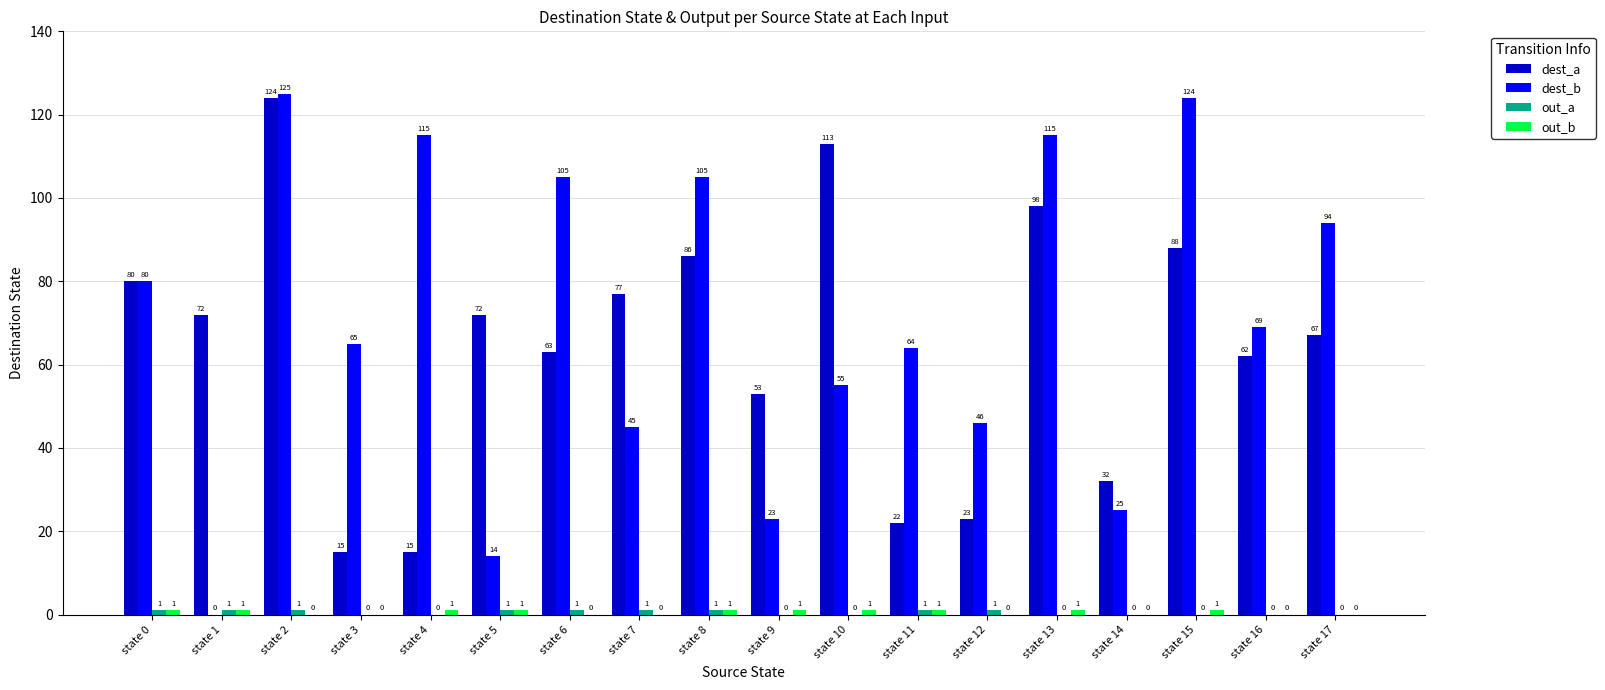

What is the total value across all series at state 5?

88